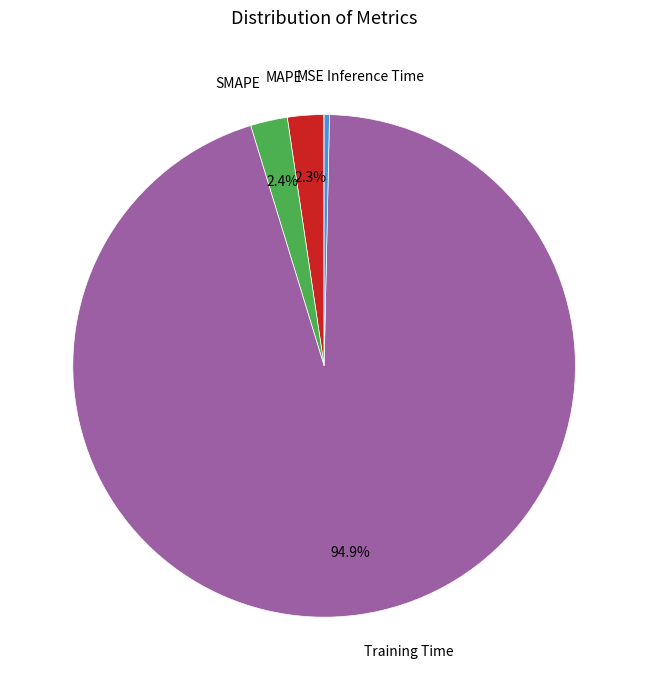

Does any single category account for the majority?

Yes